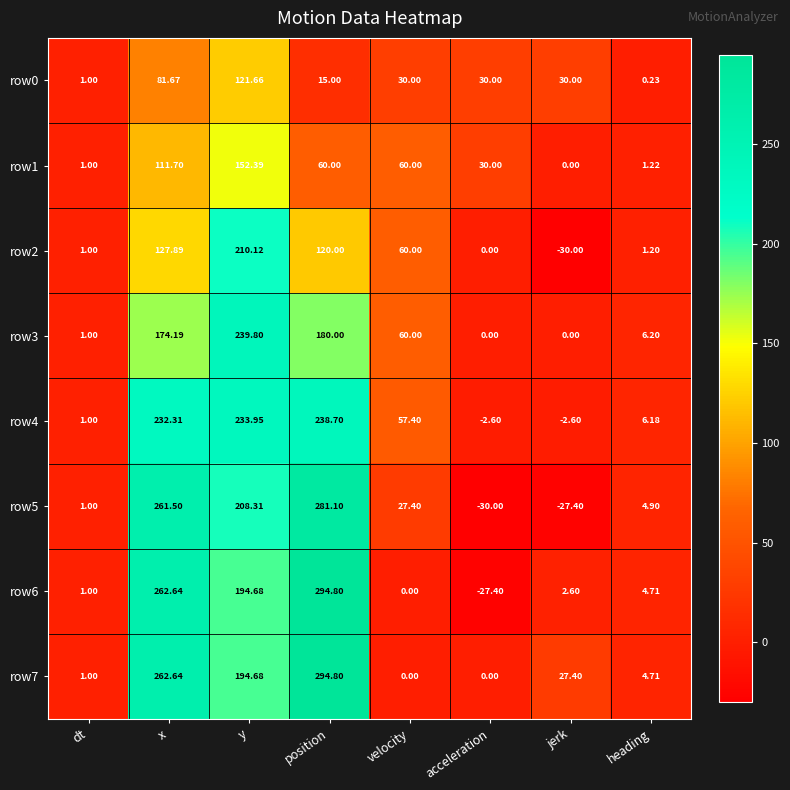

Is the value of row4 at jerk greater than the value of row7 at position?

No